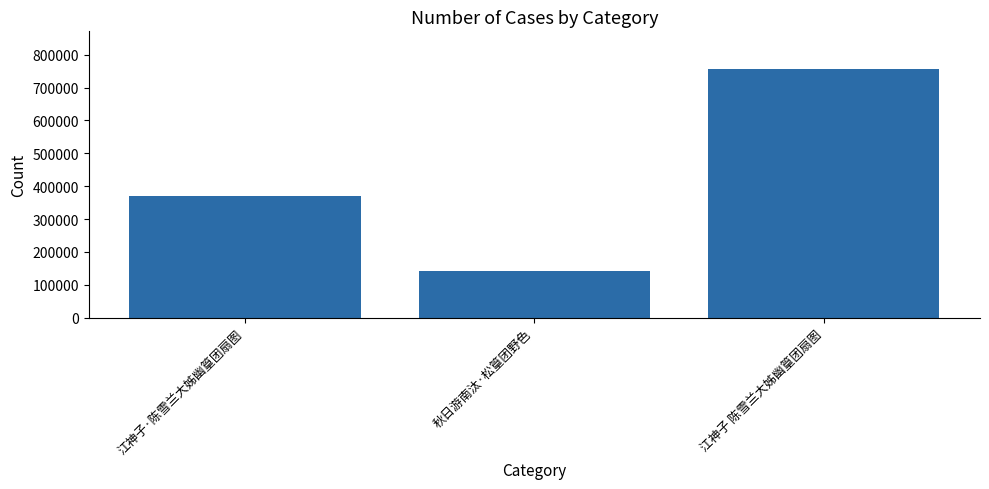

What is the approximate value at 秋日游南汰·松篁团野色, to the nearest 10?

142480